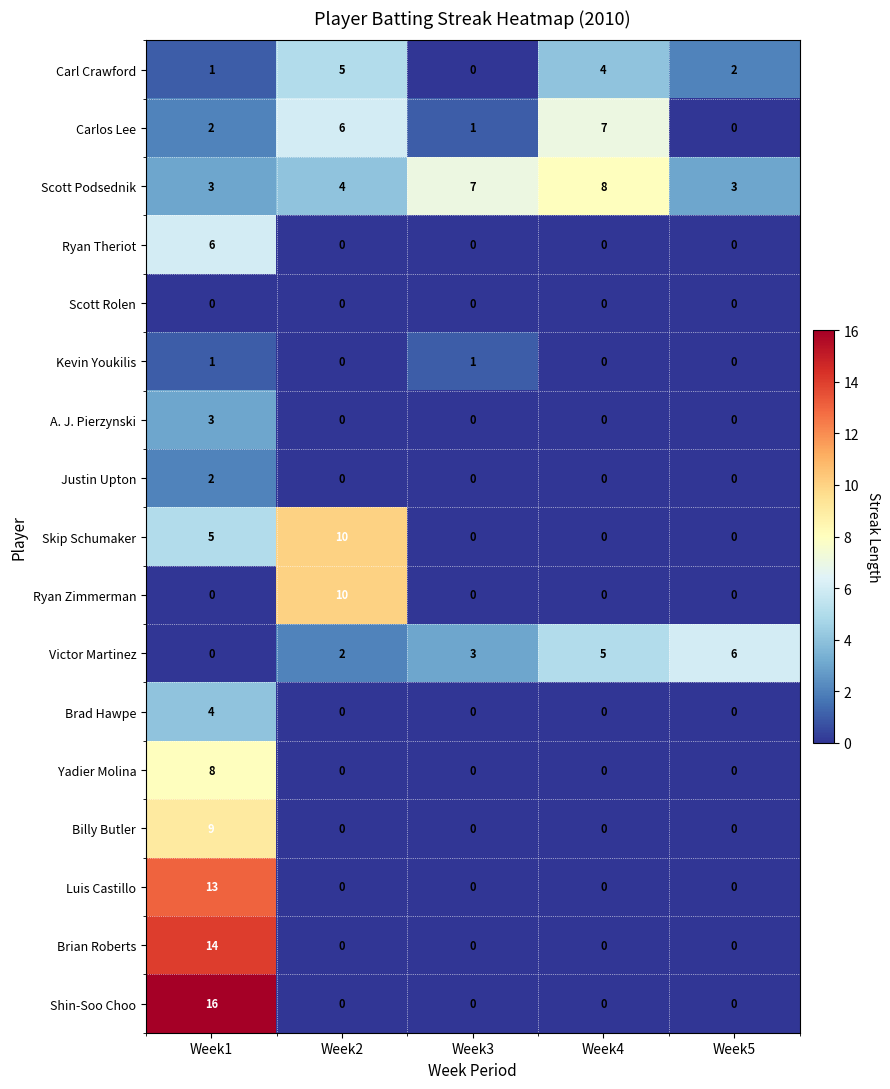

The Skip Schumaker series shows 6 at Week4. True or false?

False